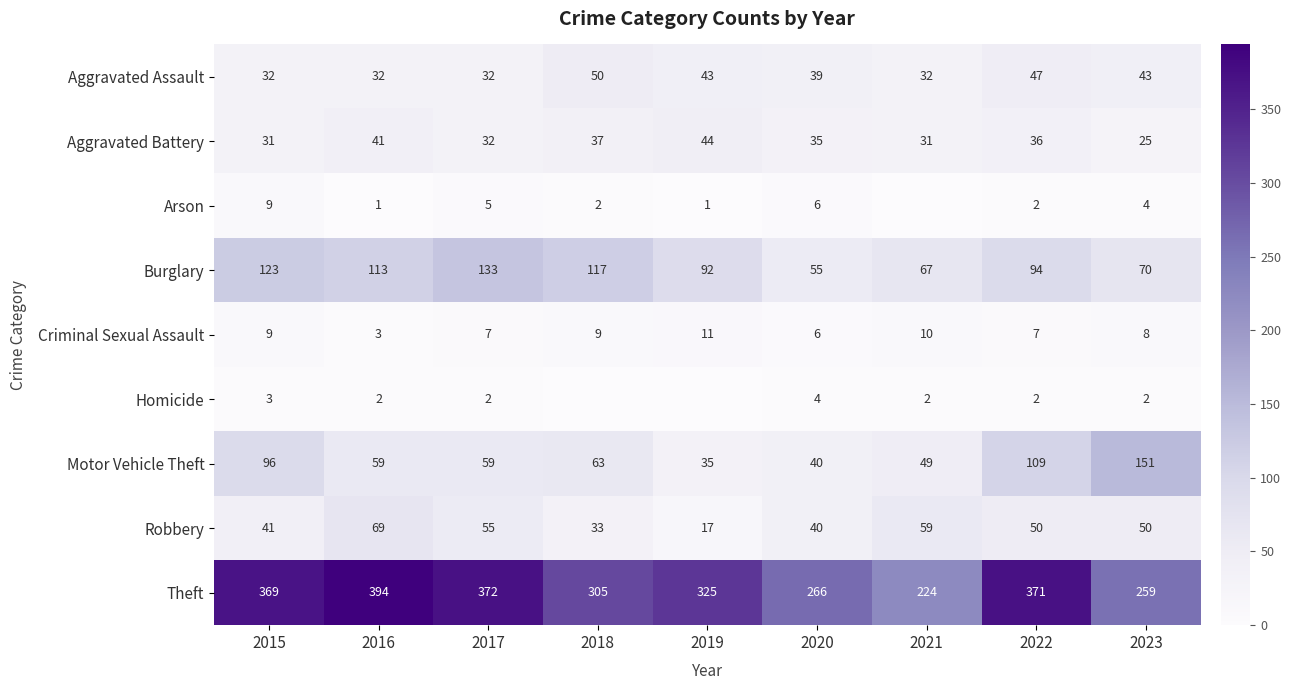

What is the total value across all series at 2023?

612